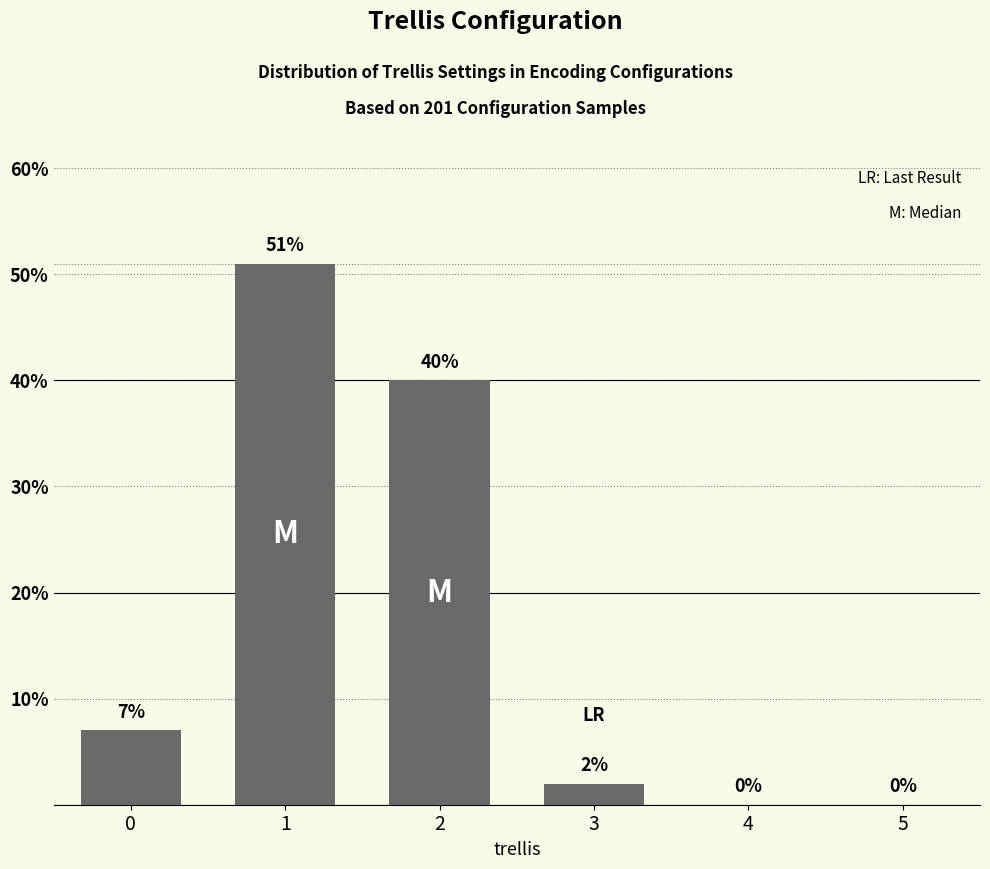

How many positive values are there?

4